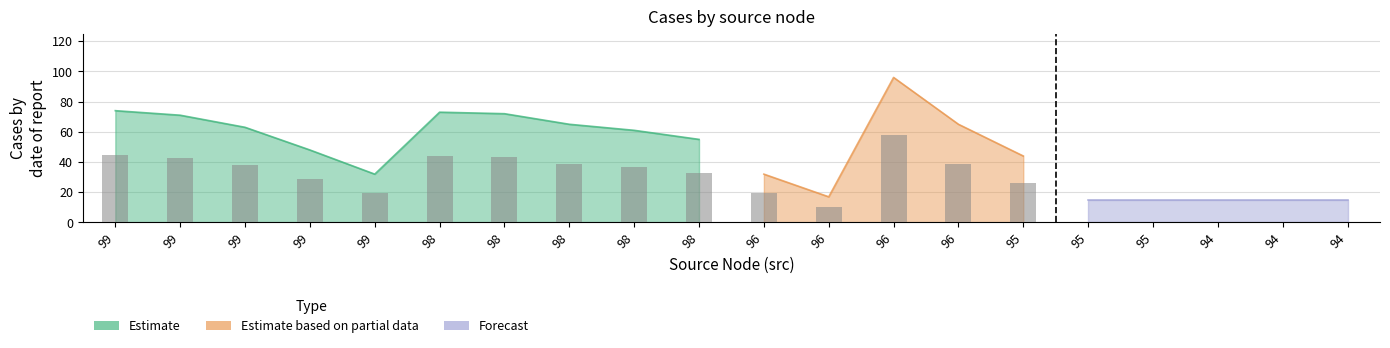

What is the value of the Estimate based on partial data bar at the 17th from the left?

44